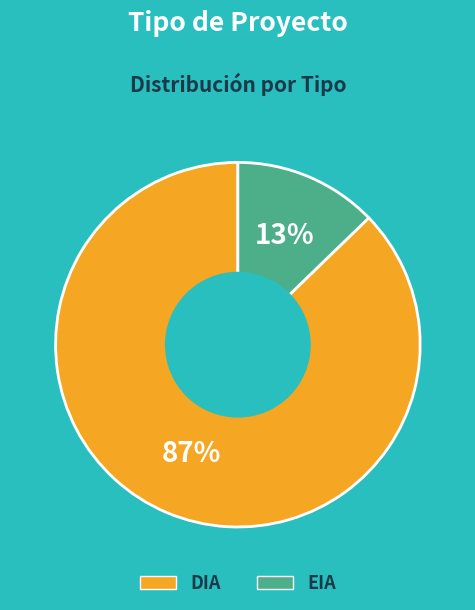

To the nearest percent, what portion does EIA represent?

13%